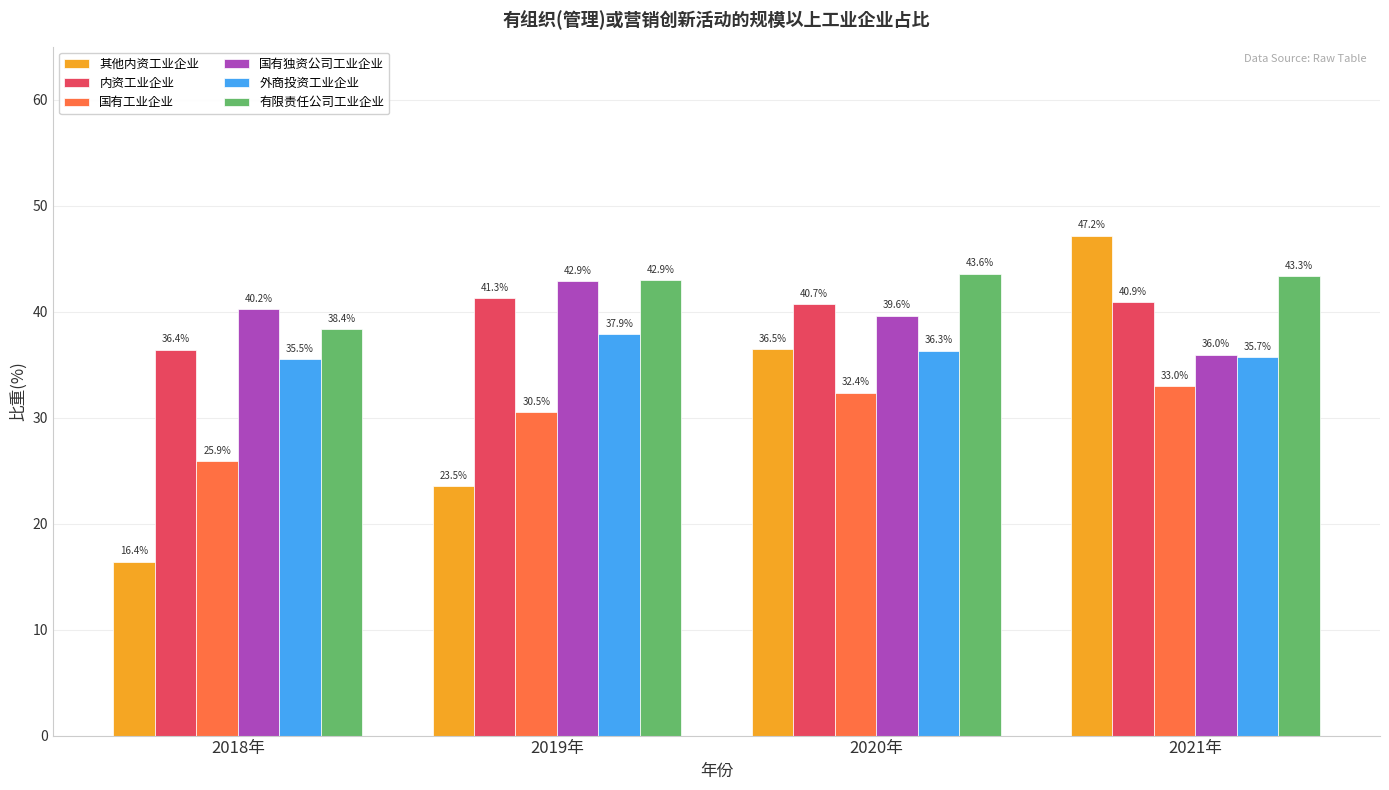

What is the label of the 4th bar from the left?

2021年